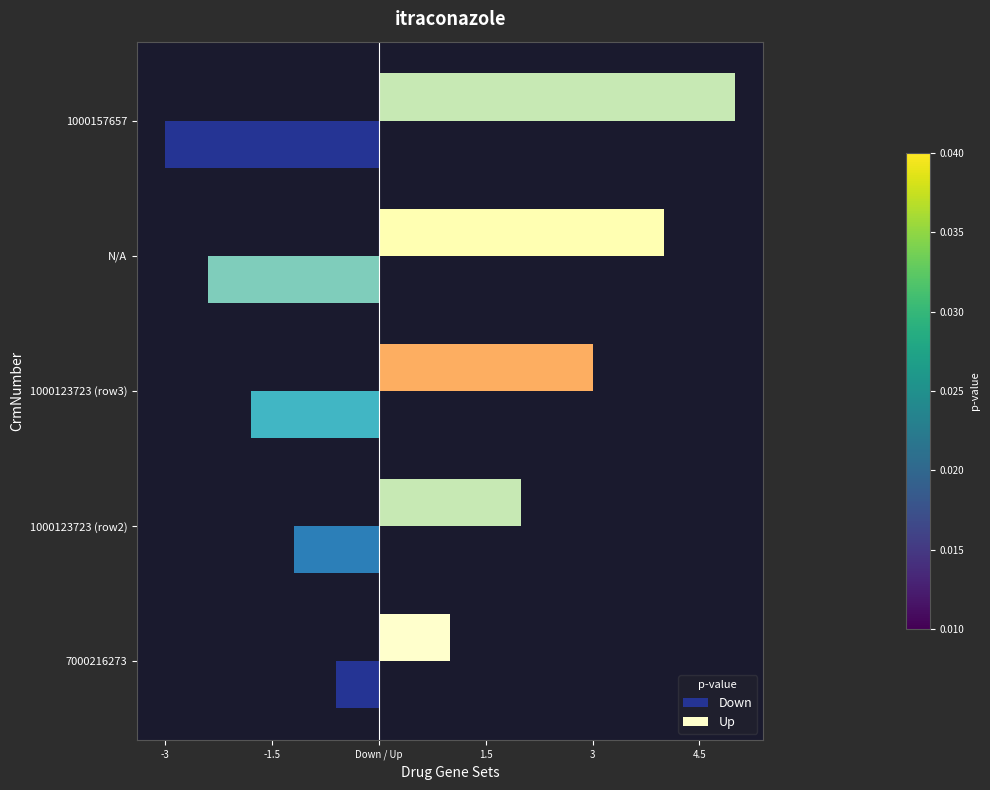

What are all the series names shown in the legend?

Down, Up